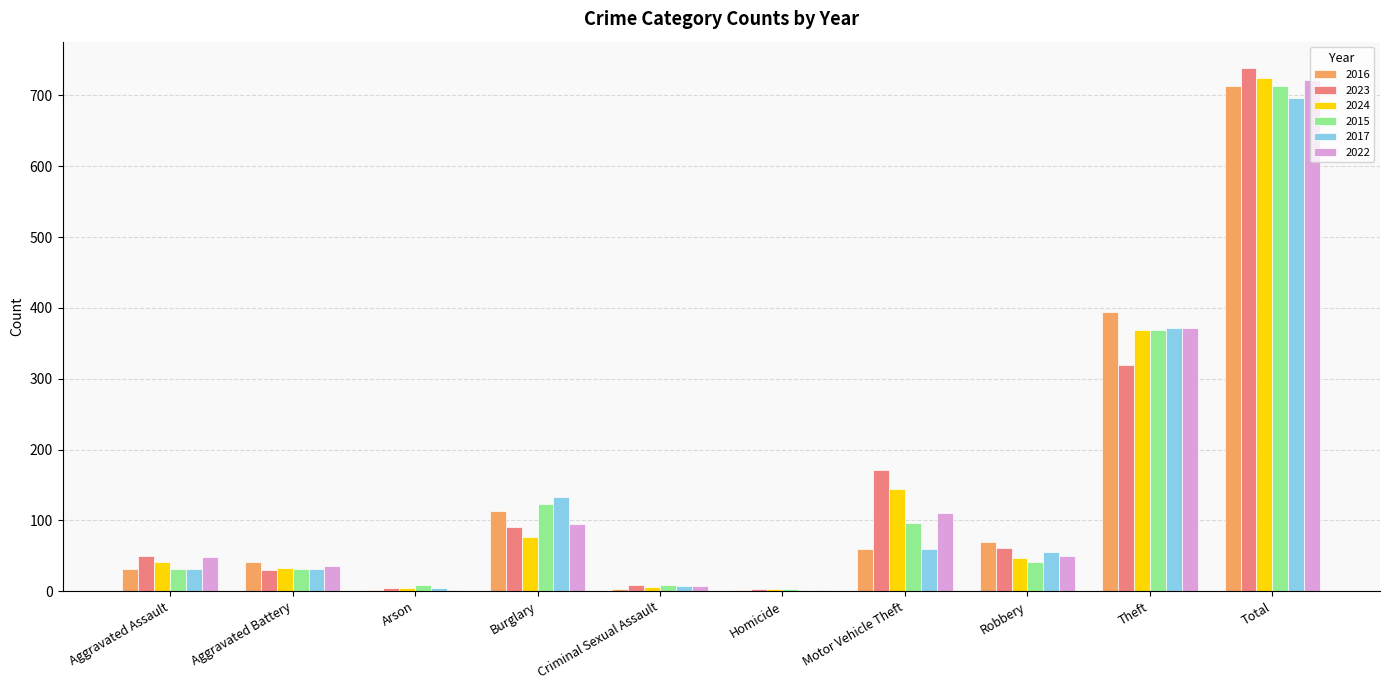

What is the sum of all 2022 values?

1444